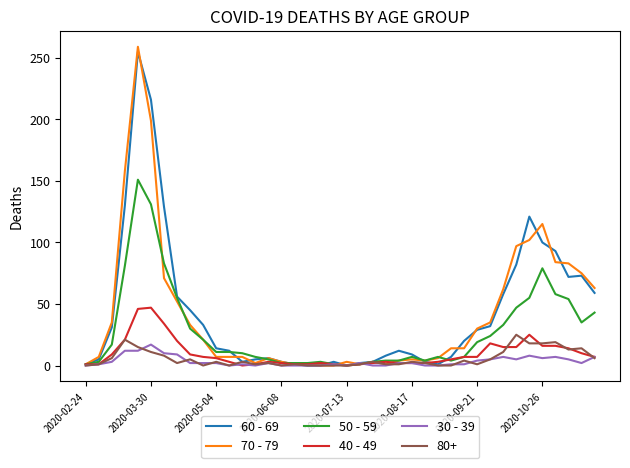

What is the greatest value displayed?

259